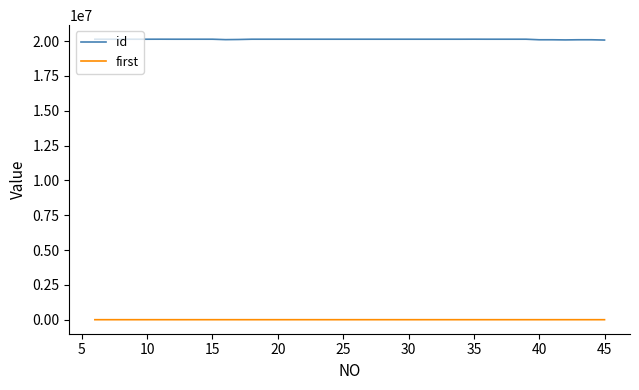

True or false: id and first intersect in this chart.

False